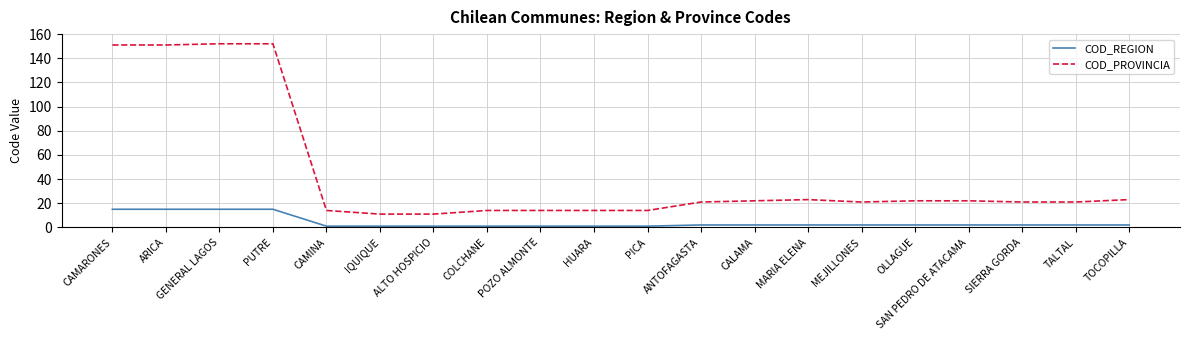

Reading left to right, what are all the values shown in this chart?

COD_REGION: CAMARONES=15	ARICA=15	GENERAL LAGOS=15	PUTRE=15	CAMINA=1	IQUIQUE=1	ALTO HOSPICIO=1	COLCHANE=1	POZO ALMONTE=1	HUARA=1	PICA=1	ANTOFAGASTA=2	CALAMA=2	MARIA ELENA=2	MEJILLONES=2	OLLAGUE=2	SAN PEDRO DE ATACAMA=2	SIERRA GORDA=2	TALTAL=2	TOCOPILLA=2
COD_PROVINCIA: CAMARONES=151	ARICA=151	GENERAL LAGOS=152	PUTRE=152	CAMINA=14	IQUIQUE=11	ALTO HOSPICIO=11	COLCHANE=14	POZO ALMONTE=14	HUARA=14	PICA=14	ANTOFAGASTA=21	CALAMA=22	MARIA ELENA=23	MEJILLONES=21	OLLAGUE=22	SAN PEDRO DE ATACAMA=22	SIERRA GORDA=21	TALTAL=21	TOCOPILLA=23